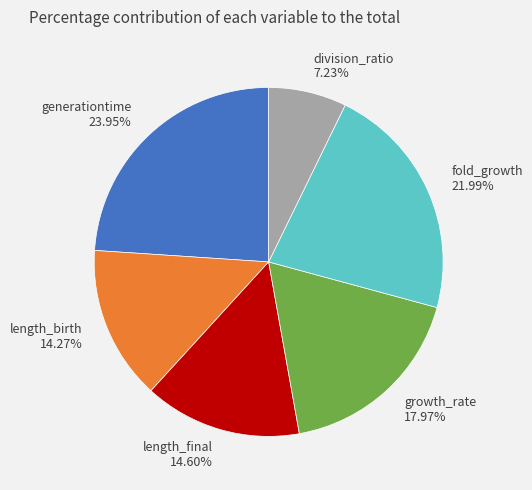

To the nearest percent, what is the difference between the largest and smallest slice percentages?

17%